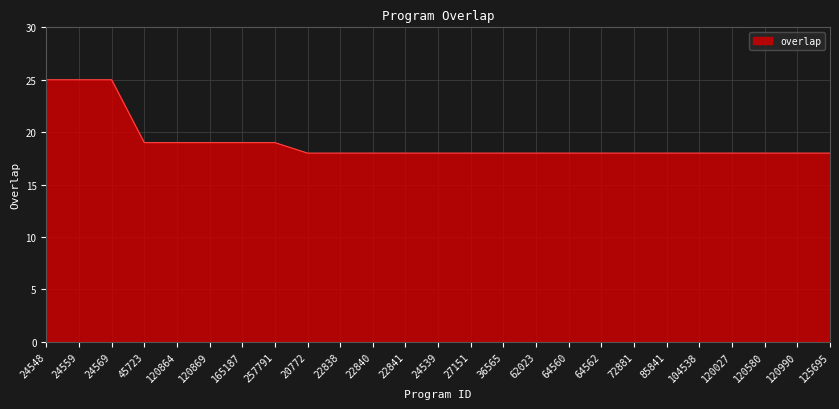

Reading left to right, extract all data points from this chart.

24548=25	24559=25	24569=25	45723=19	120864=19	120869=19	165187=19	257791=19	20772=18	22838=18	22840=18	22841=18	24539=18	27151=18	36565=18	62023=18	64560=18	64562=18	72881=18	85841=18	104538=18	120027=18	120580=18	120990=18	125695=18